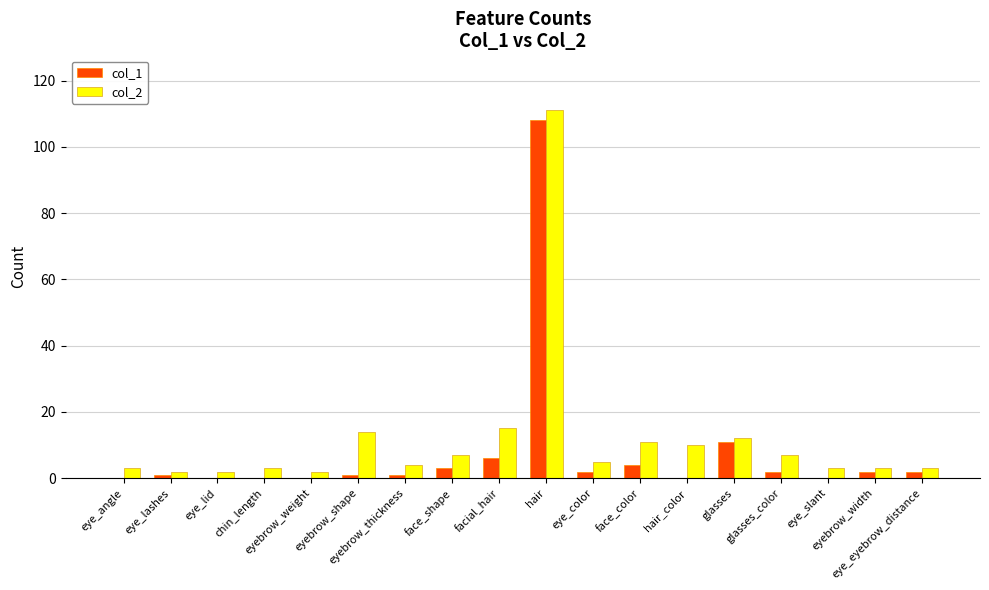

How many groups of bars are there?

18